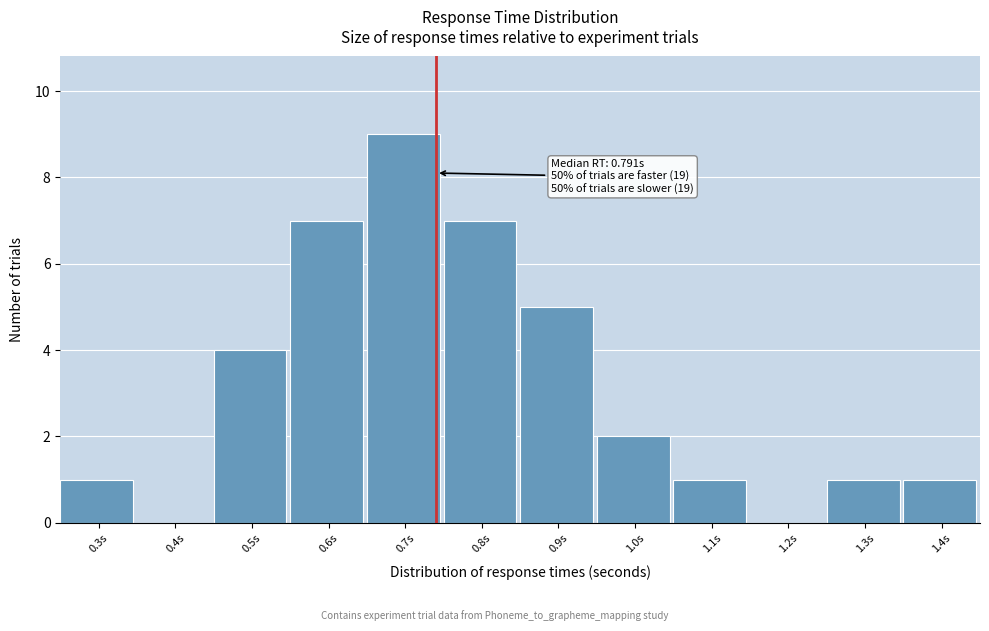

Reading left to right, what are all the values shown in this chart?

0.3s=1	0.4s=0	0.5s=4	0.6s=7	0.7s=9	0.8s=7	0.9s=5	1.0s=2	1.1s=1	1.2s=0	1.3s=1	1.4s=1